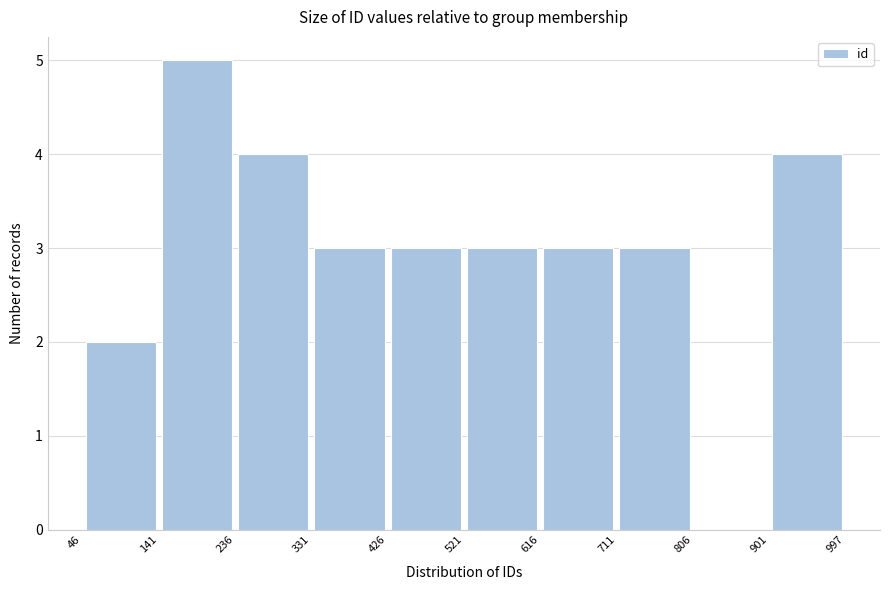

Reading left to right, transcribe this chart: for each bar, give the range it covers on the x-axis and its height. The values are not printed on the chart, so give them approximately, as read against the axis.

46 to 141: 2
141 to 236: 5
236 to 331: 4
331 to 426: 3
426 to 521: 3
521 to 616: 3
616 to 711: 3
711 to 806: 3
806 to 901: 0
901 to 997: 4